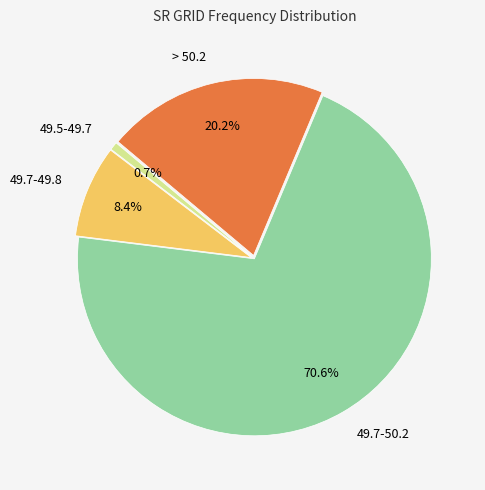

What is the total percentage of 49.7-49.8 and 49.5-49.7?

9.1%